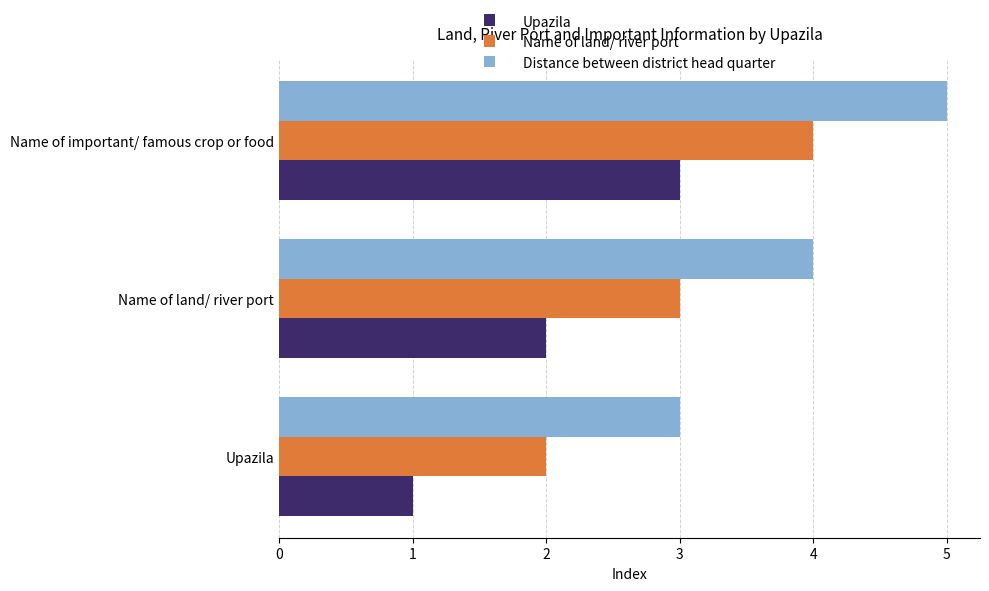

What is the sum of all Distance between district head quarter values?

12